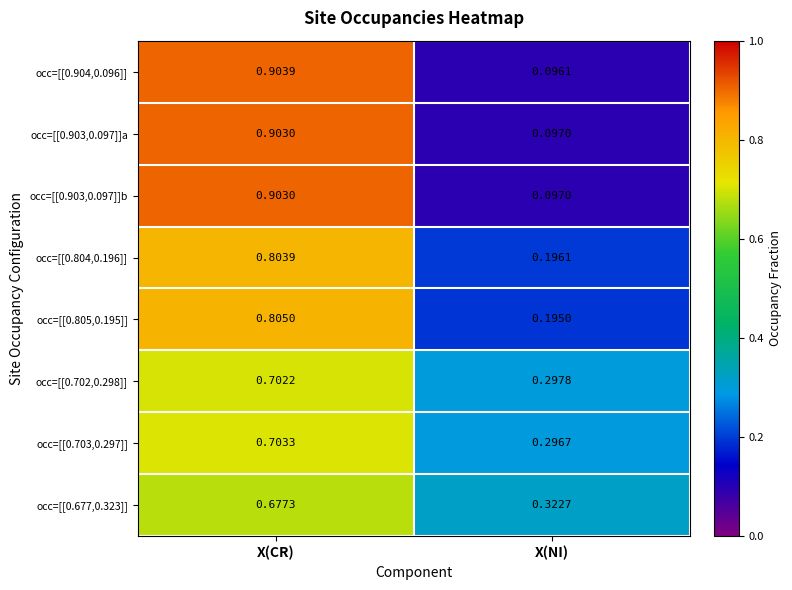

What is the greatest value displayed?

0.9